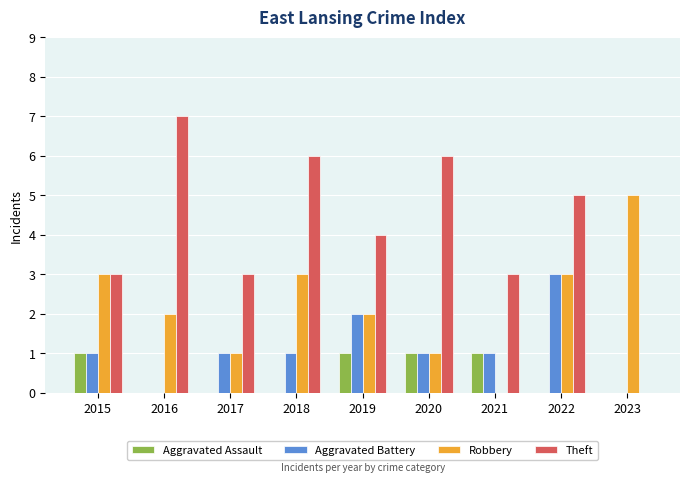

Count the number of data series in this chart.

4